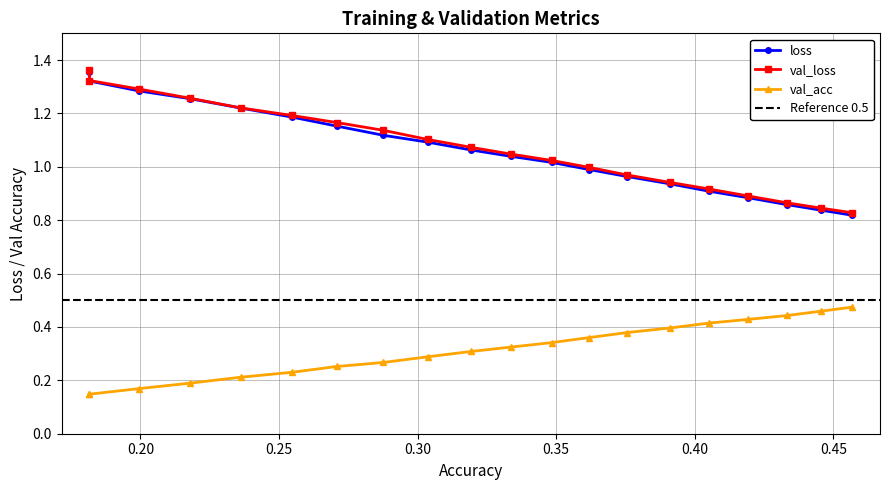

True or false: val_acc and val_loss cross at least once.

False